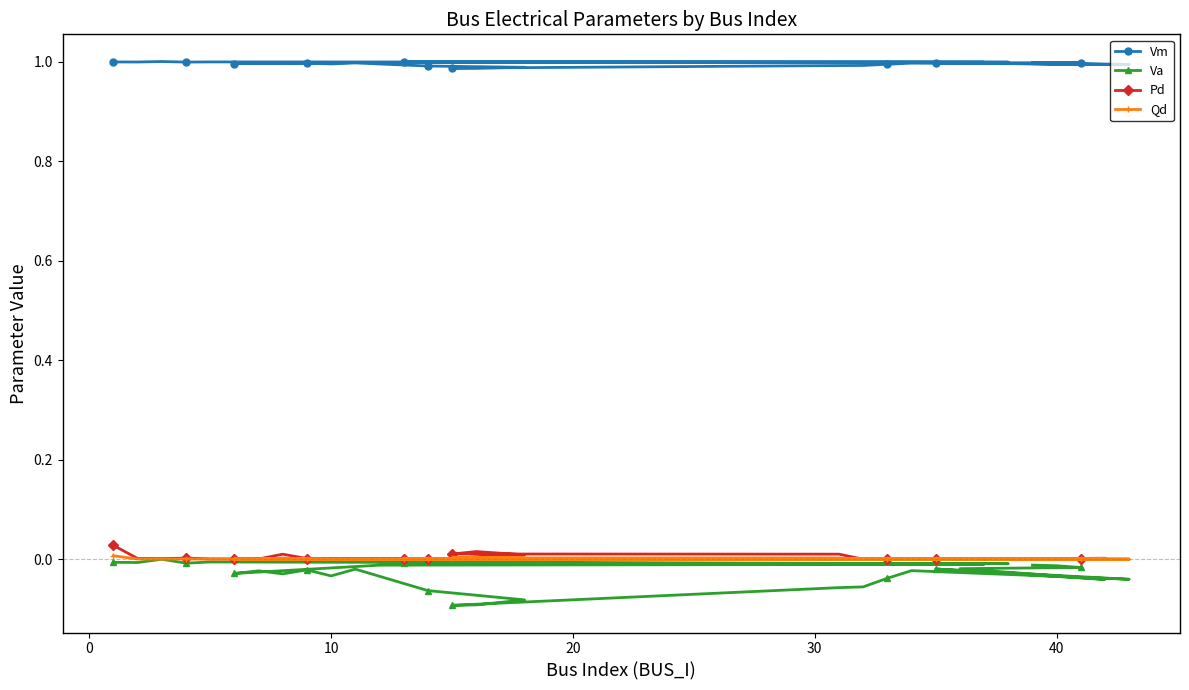

How many lines are shown in the chart?

4